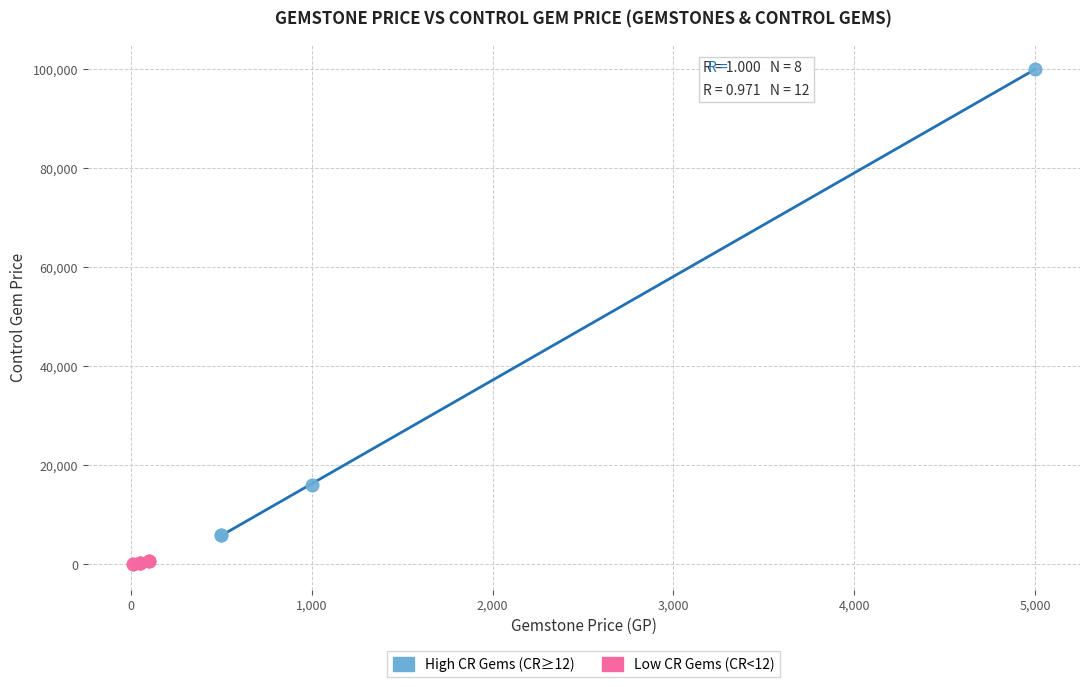

What are all the series names shown in the legend?

High CR Gems (CR≥12), Low CR Gems (CR<12)